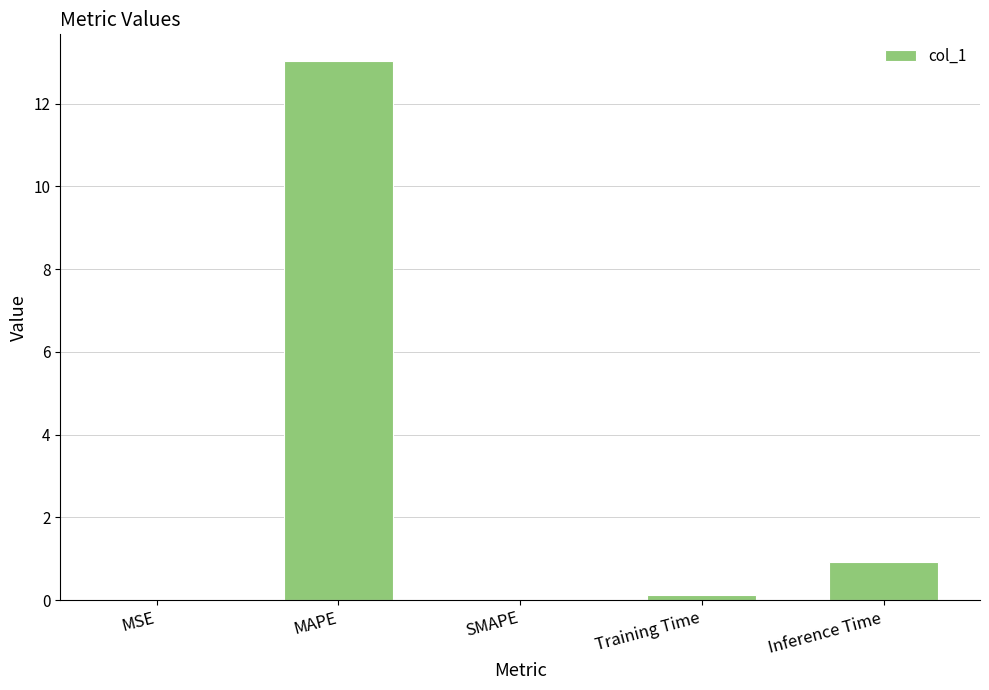

Does the chart contain stacked bars?

No